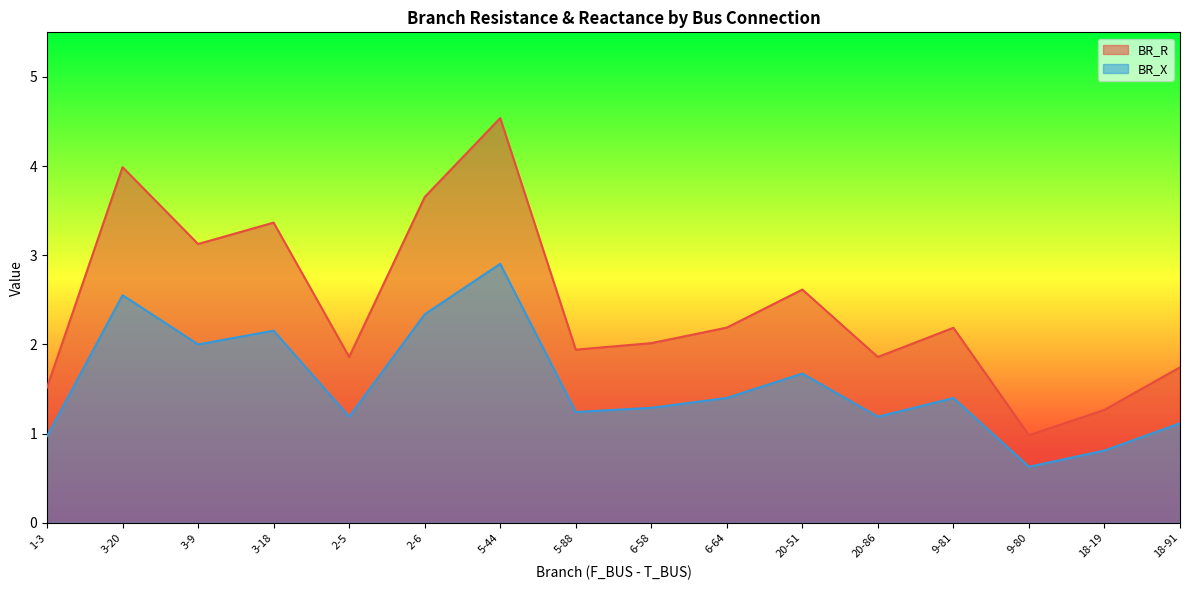

Reading right to left, what are all the values shown in this chart?

BR_R: 18-91=1.7	18-19=1.3	9-80=1.0	9-81=2.2	20-86=1.9	20-51=2.6	6-64=2.2	6-58=2.0	5-88=1.9	5-44=4.5	2-6=3.7	2-5=1.9	3-18=3.4	3-9=3.1	3-20=4.0	1-3=1.5
BR_X: 18-91=1.1	18-19=0.8	9-80=0.6	9-81=1.4	20-86=1.2	20-51=1.7	6-64=1.4	6-58=1.3	5-88=1.2	5-44=2.9	2-6=2.3	2-5=1.2	3-18=2.2	3-9=2.0	3-20=2.6	1-3=1.0